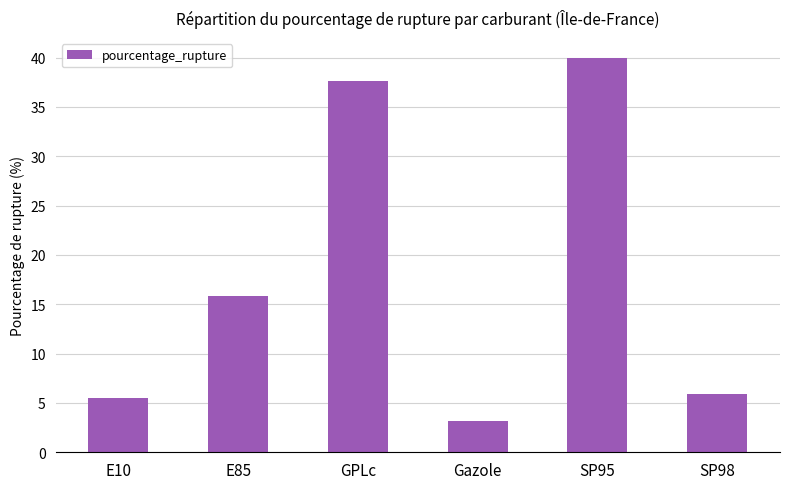

Which label corresponds to the smallest value in the chart?

Gazole